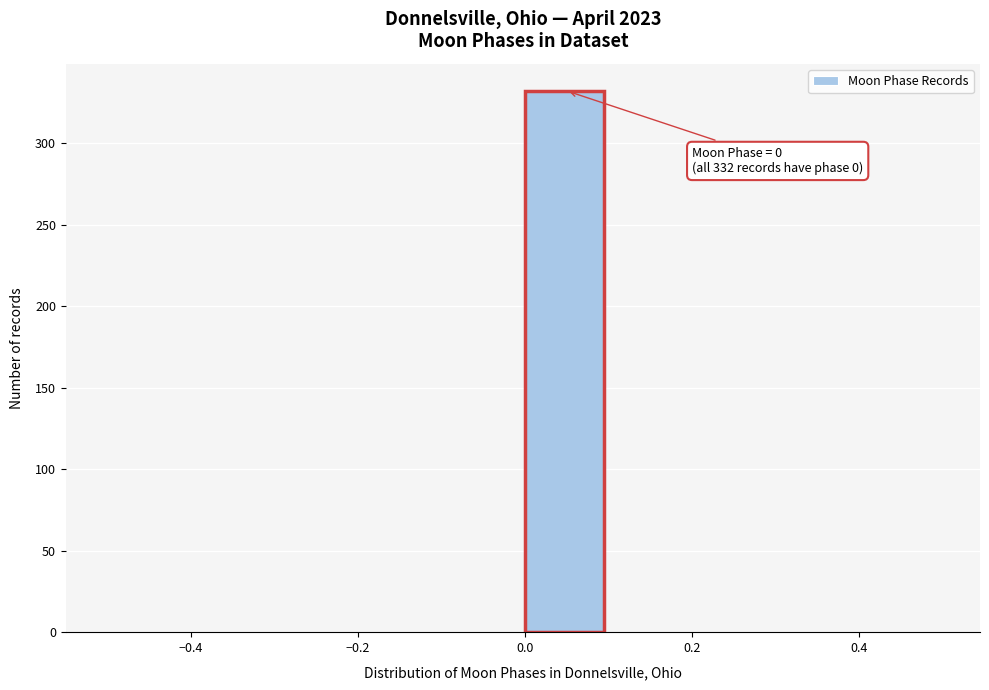

Which range on the x-axis has the tallest bar?

0.0 to 0.1